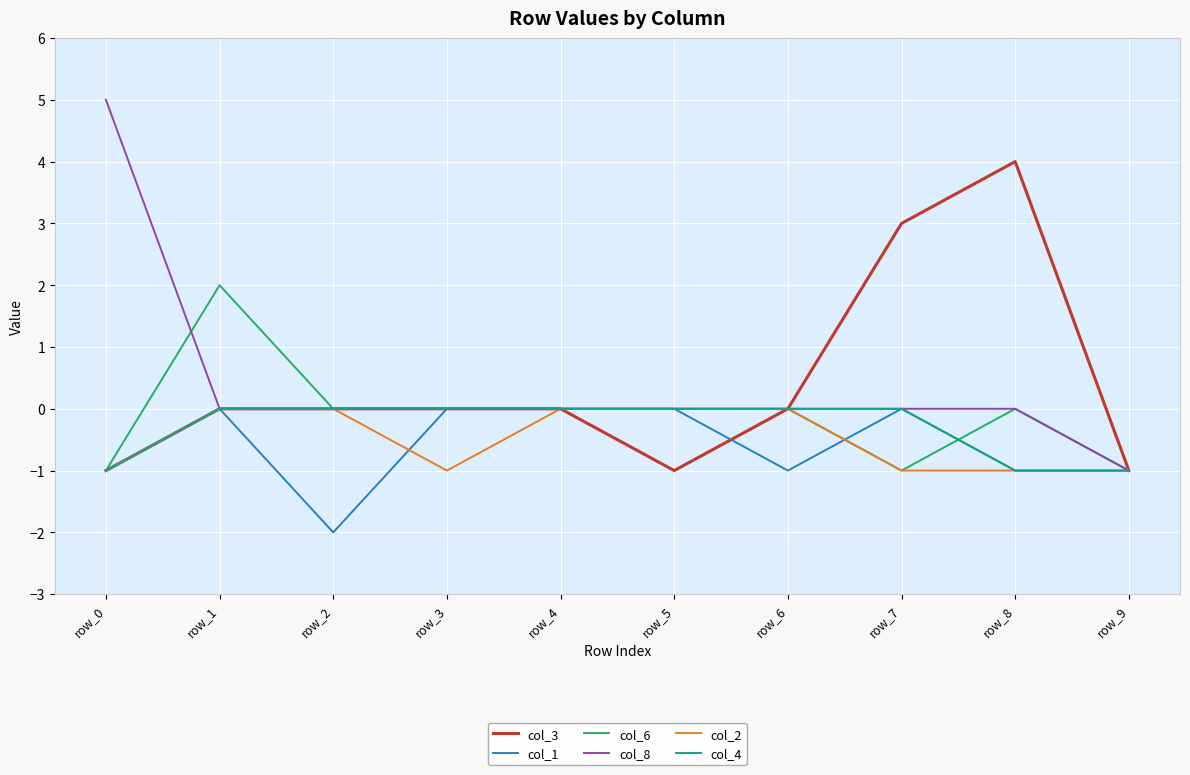

What is the difference between the second highest and minimum values in the col_3 series?

4